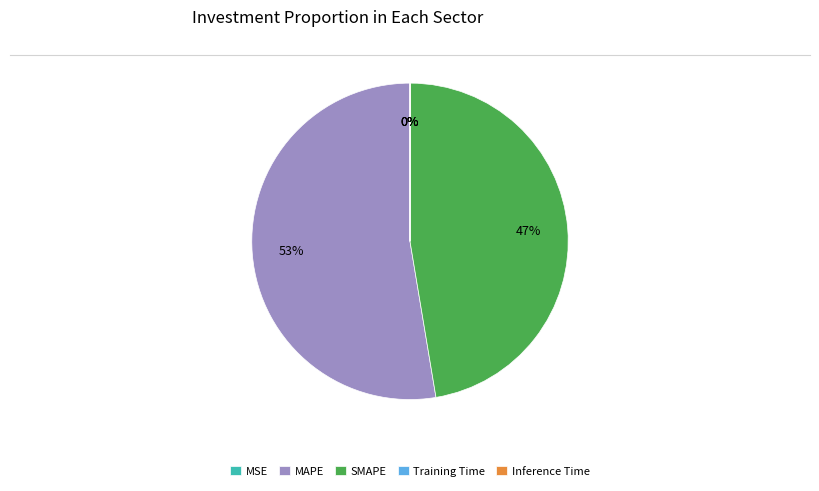

Which slice is the largest?

MAPE